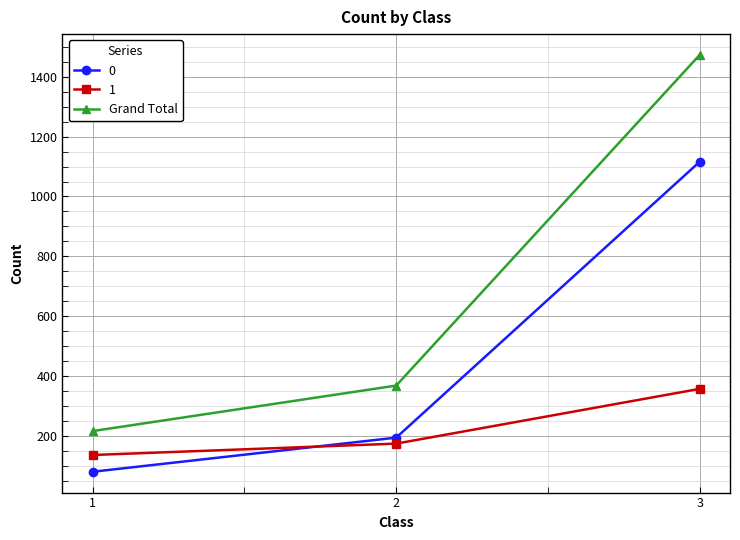

What is the difference between the highest and lowest values at 1?

136